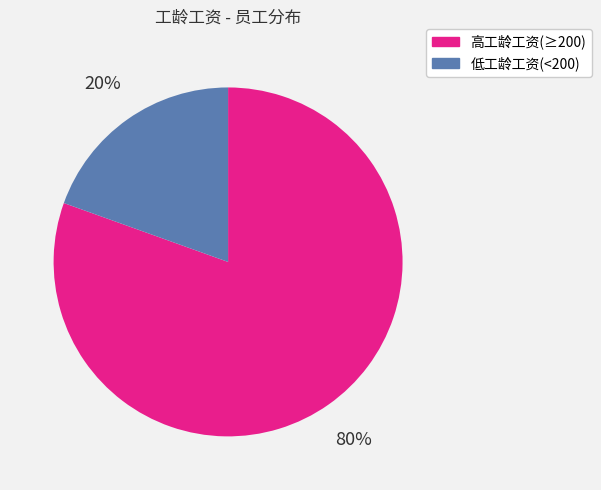

How many slices are in this pie chart?

2